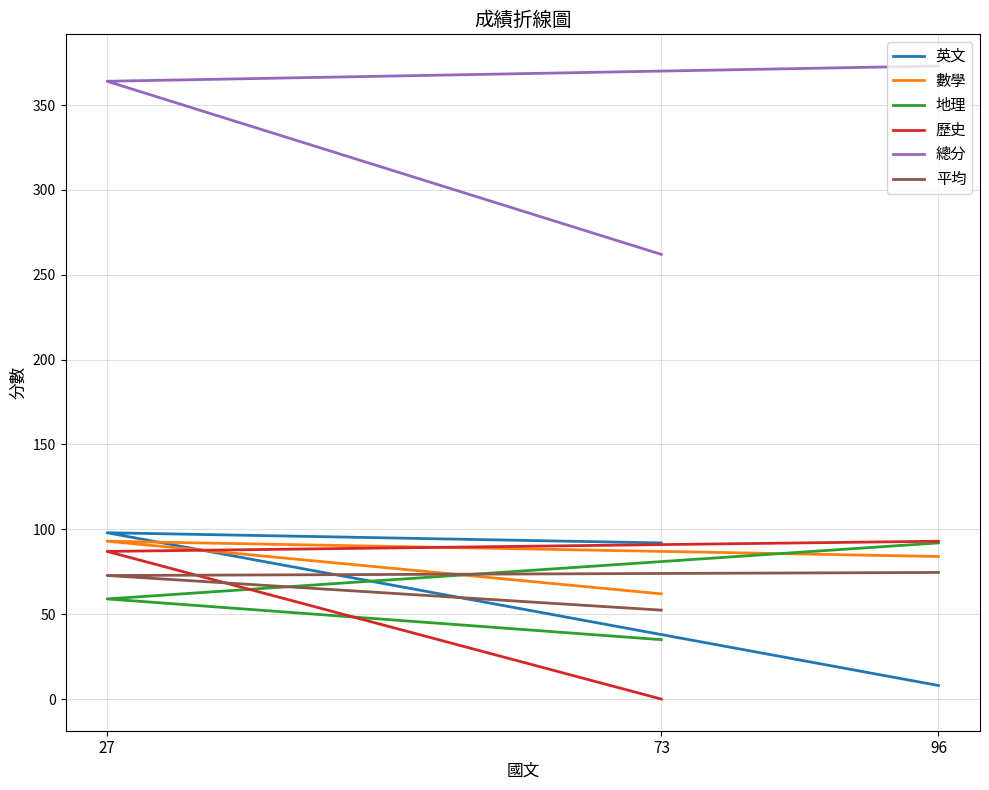

Rank the series by their maximum value, from highest to lowest.

總分, 英文, 數學, 歷史, 地理, 平均